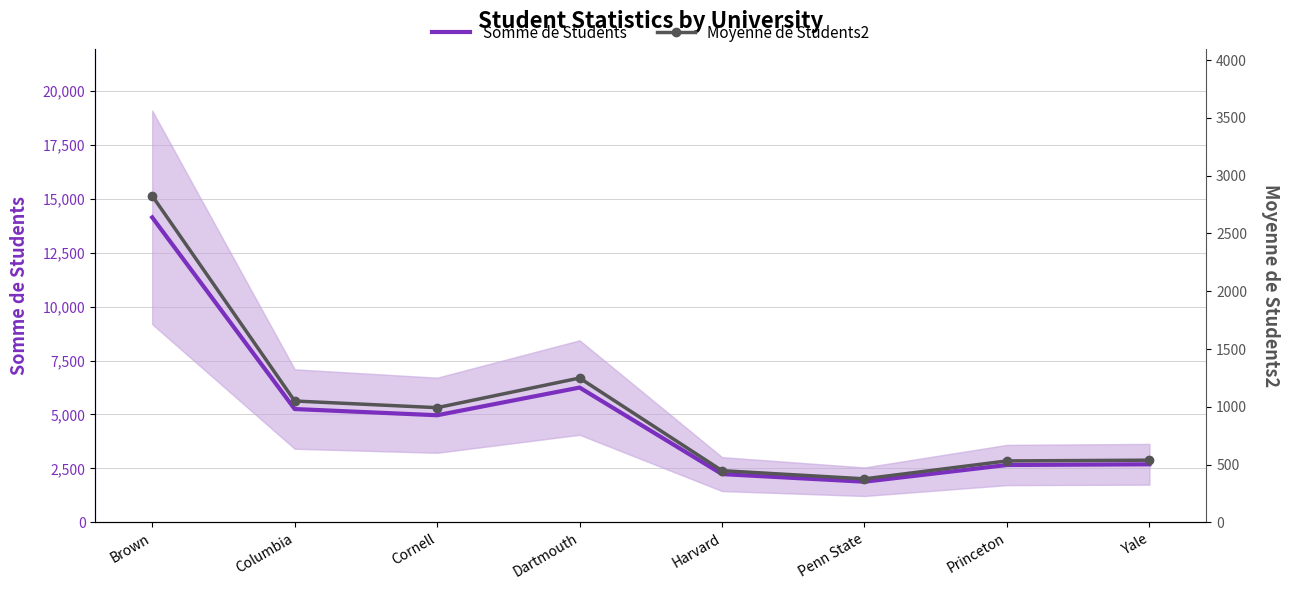

Is it true that Somme de Students equals 2661.0 at Princeton?

True